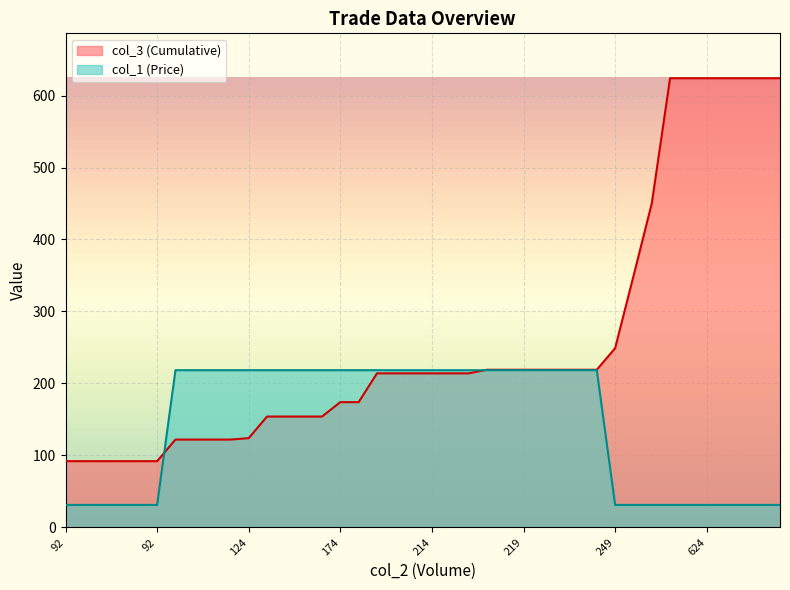

Which category has the highest value across all series?

624